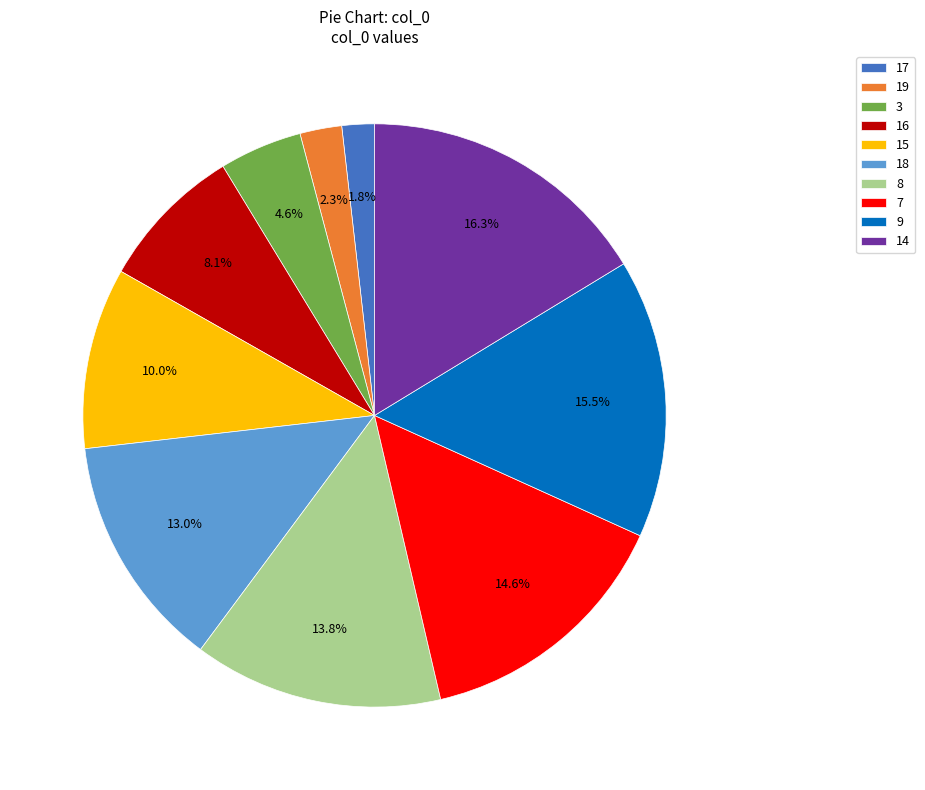

Which category has the biggest portion of the pie?

14